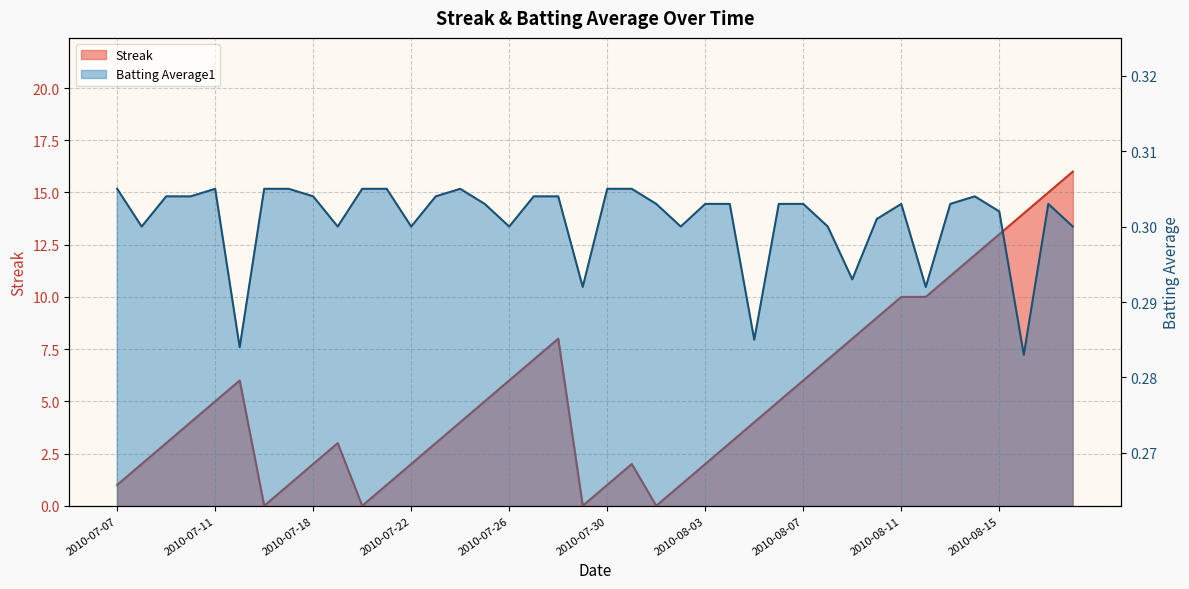

Which series has the largest range (max minus min)?

Streak